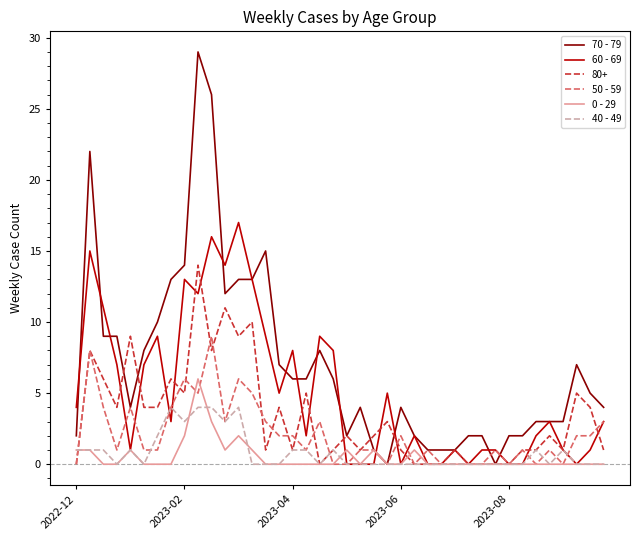

What is the average value of the 40 - 49 series?

1